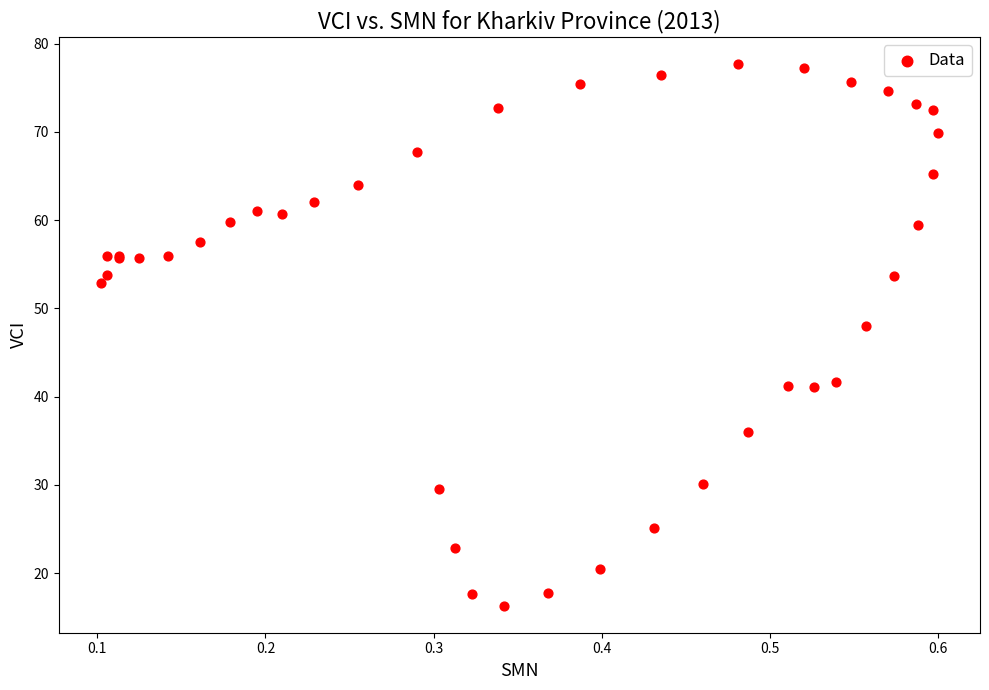

What Y value in the scatter plot is closest to 47?

48.0